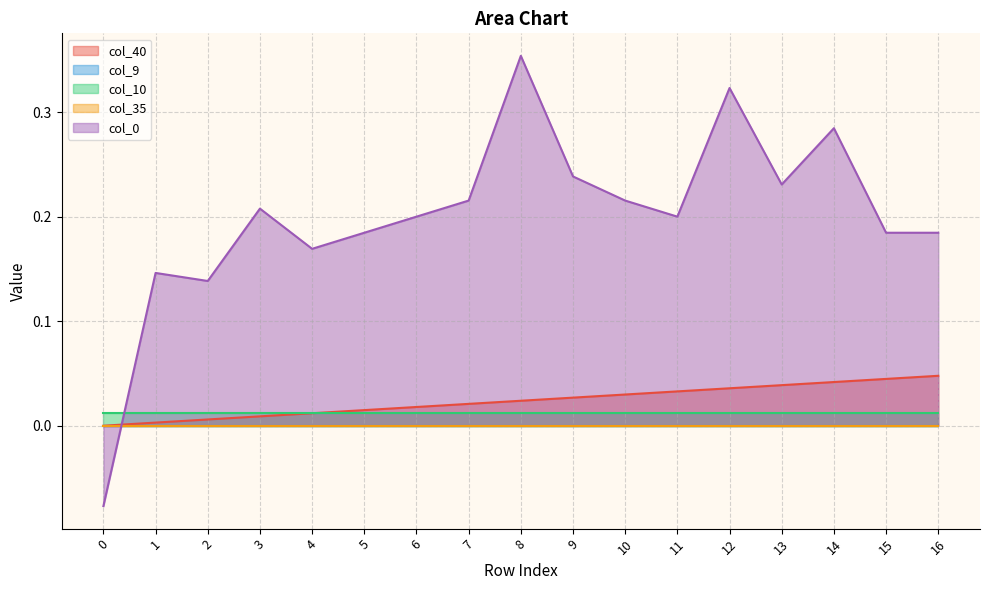

How many lines are shown in the chart?

5